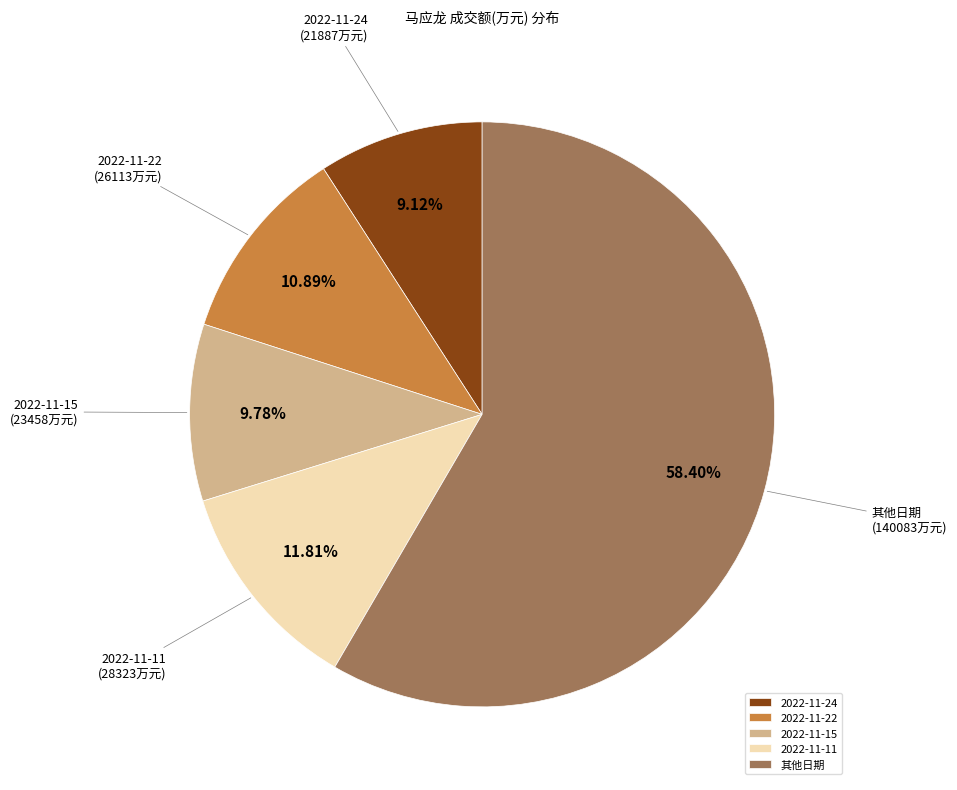

Does 2022-11-15 account for over 50% of the chart?

No